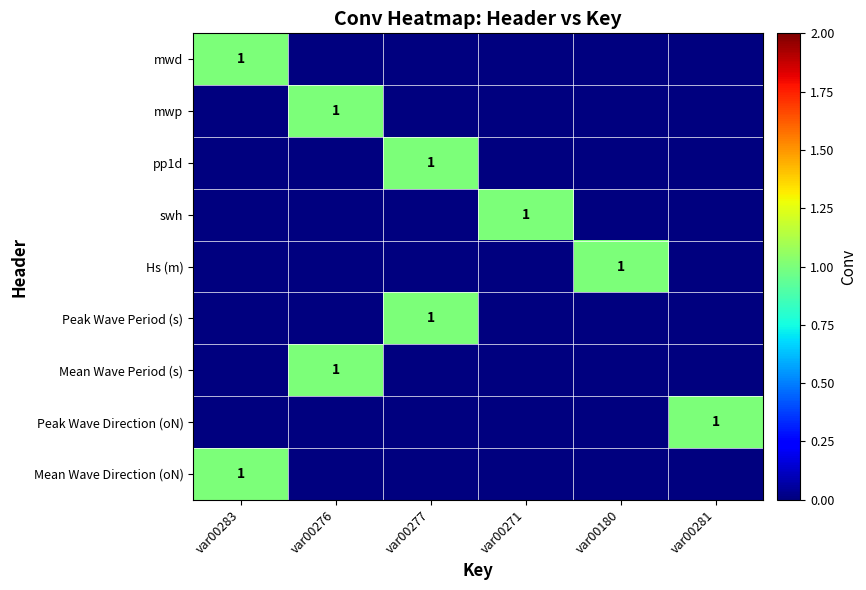

The value of mwp at var00276 is 2. True or false?

False